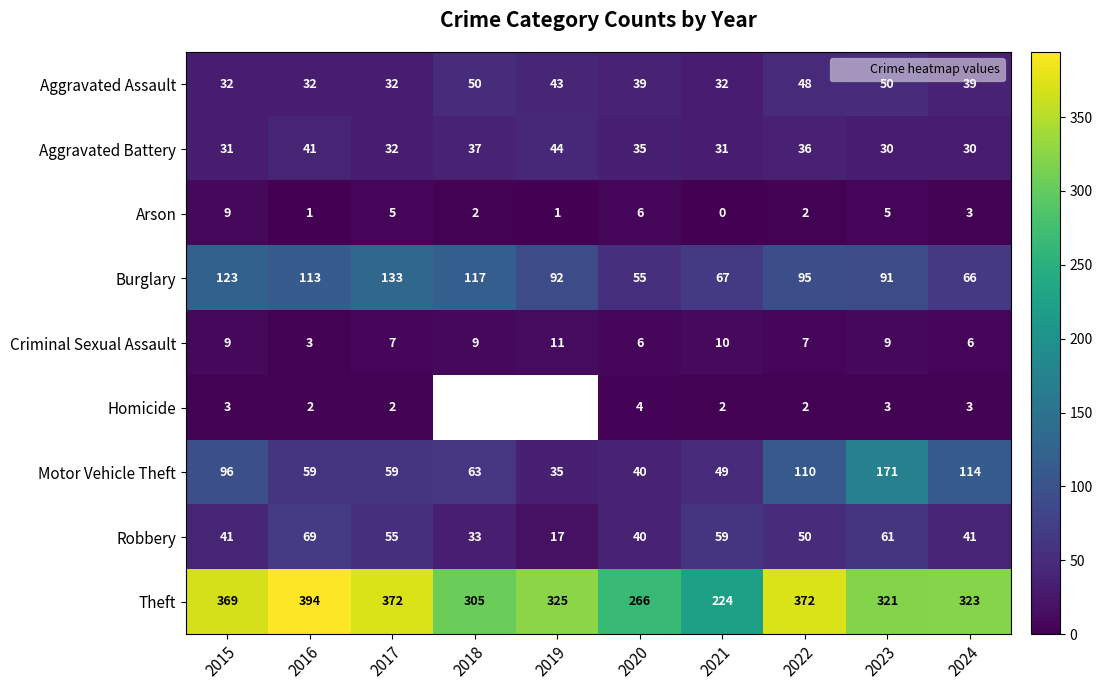

Between 2022 and 2015, which is larger?

2022